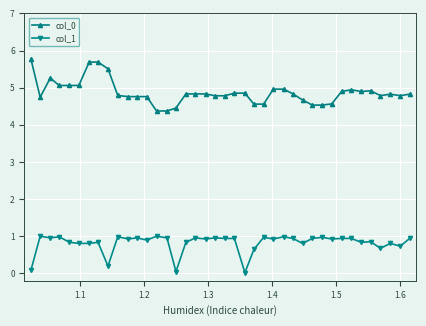

How many categories are shown in the chart?

40